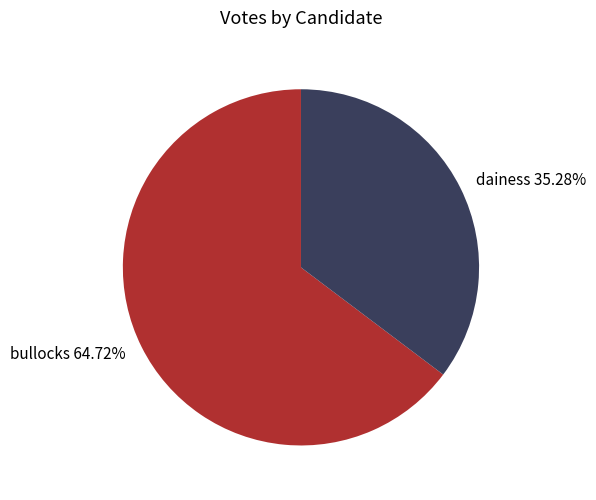

Does any single category account for the majority?

Yes